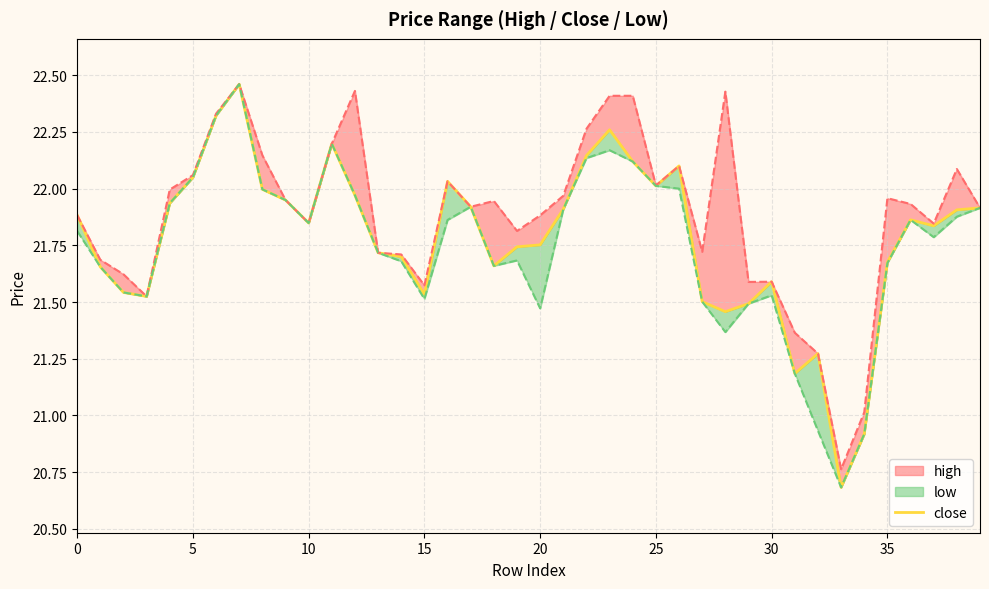

What is the label of the 29th point from the left?

28